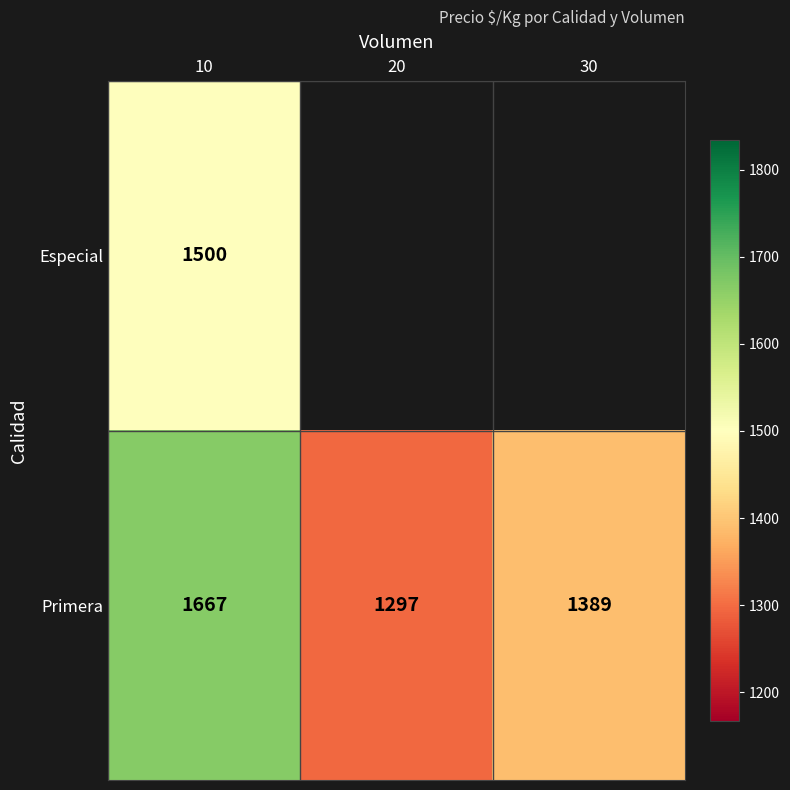

What is the total value across all series at 10?

3167